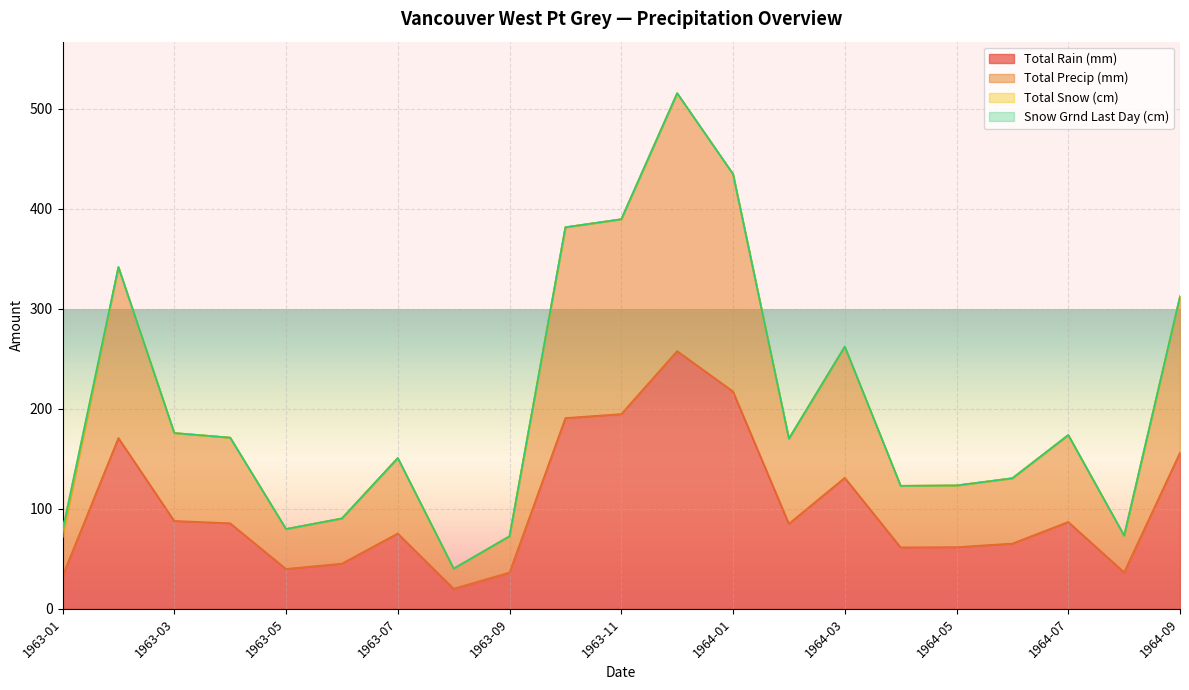

Reading left to right, transcribe all the data shown in this chart.

Total Rain (mm): 32.8	170.9	87.9	85.6	39.9	45.2	75.4	20.1	36.3	190.8	194.8	257.8	217.4	85.1	131.1	61.5	61.7	65.3	86.9	36.6	156.2
Total Precip (mm): 78.3	341.8	175.8	171.2	79.8	90.4	150.8	40.2	72.6	381.6	389.6	515.6	434.8	170.2	262.2	123.0	123.4	130.6	173.8	73.2	312.4